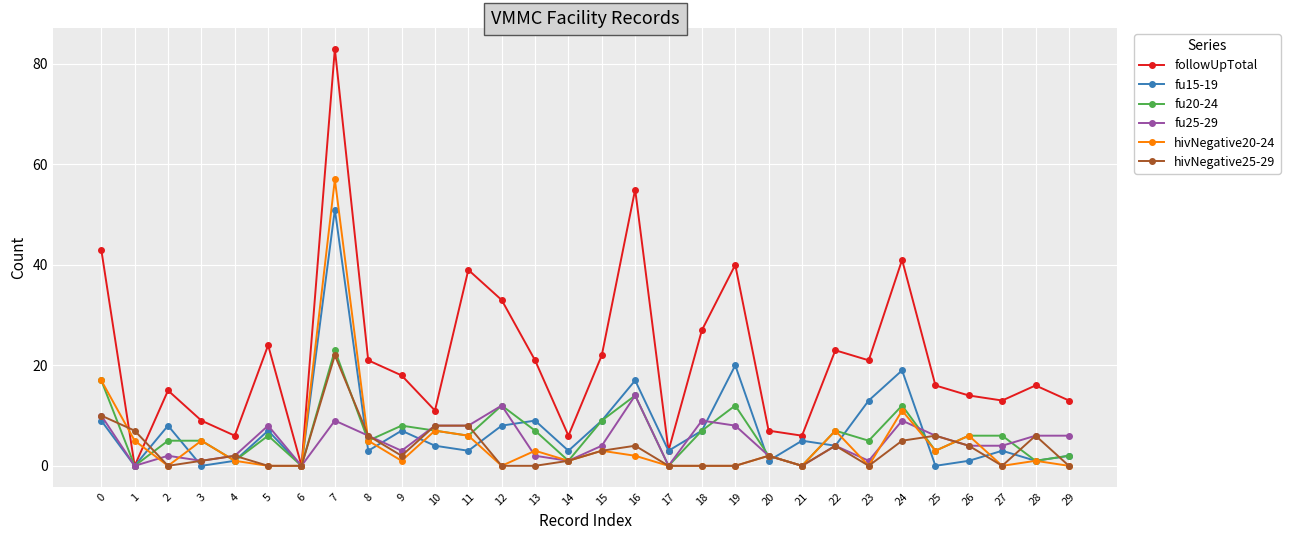

Which series has the largest total across all categories?

followUpTotal